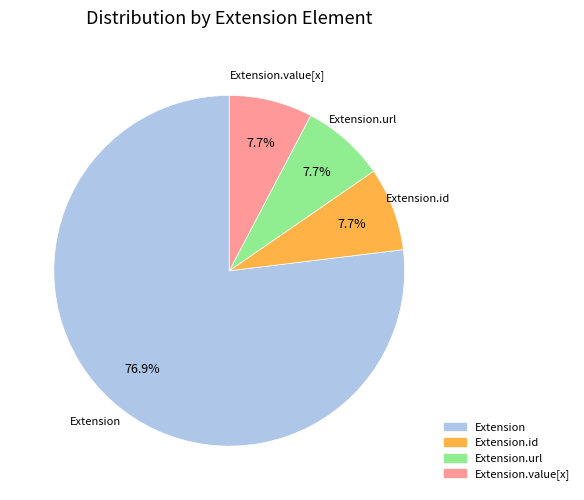

Does any single category account for the majority?

Yes